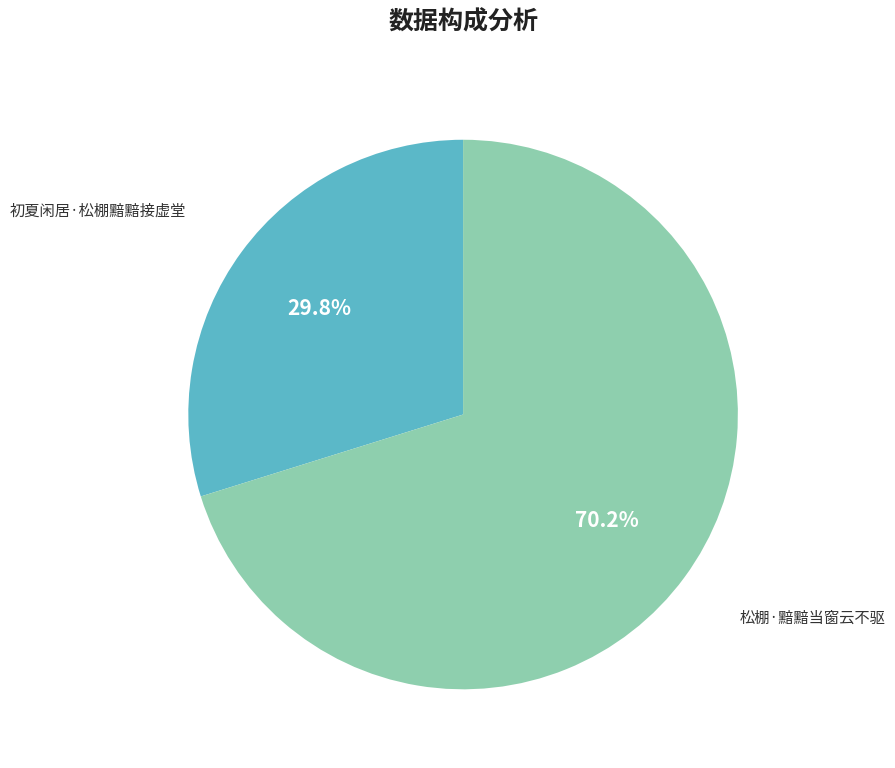

Is there any slice that represents more than half of the pie?

Yes